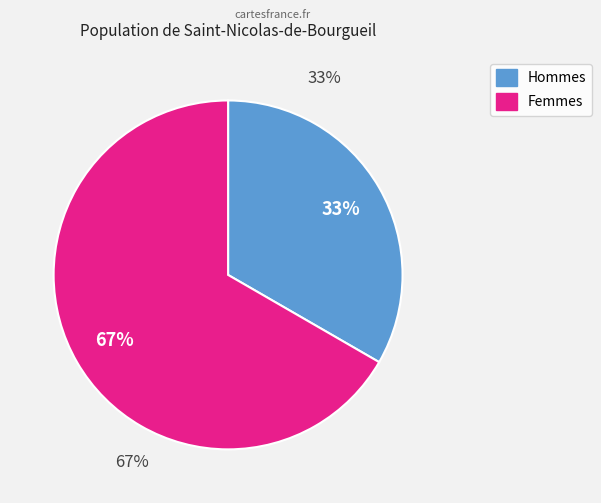

Does 2 represent more than half of the total?

Yes